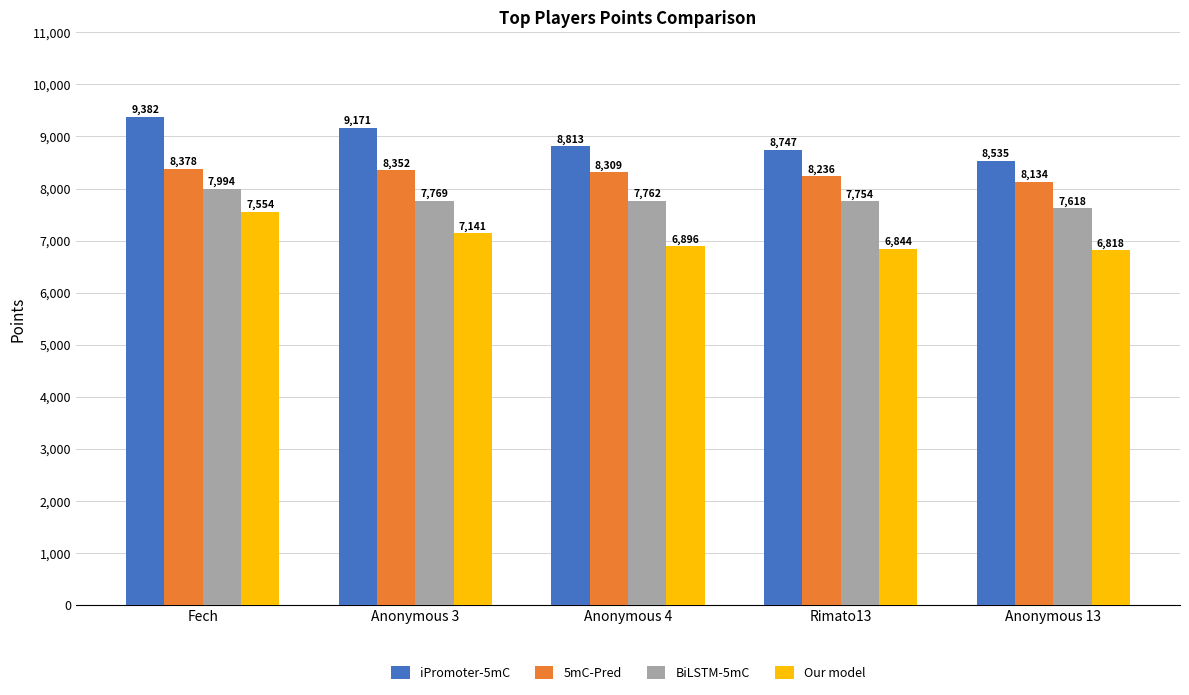

Is it true that BiLSTM-5mC equals 7769 at Anonymous 3?

True